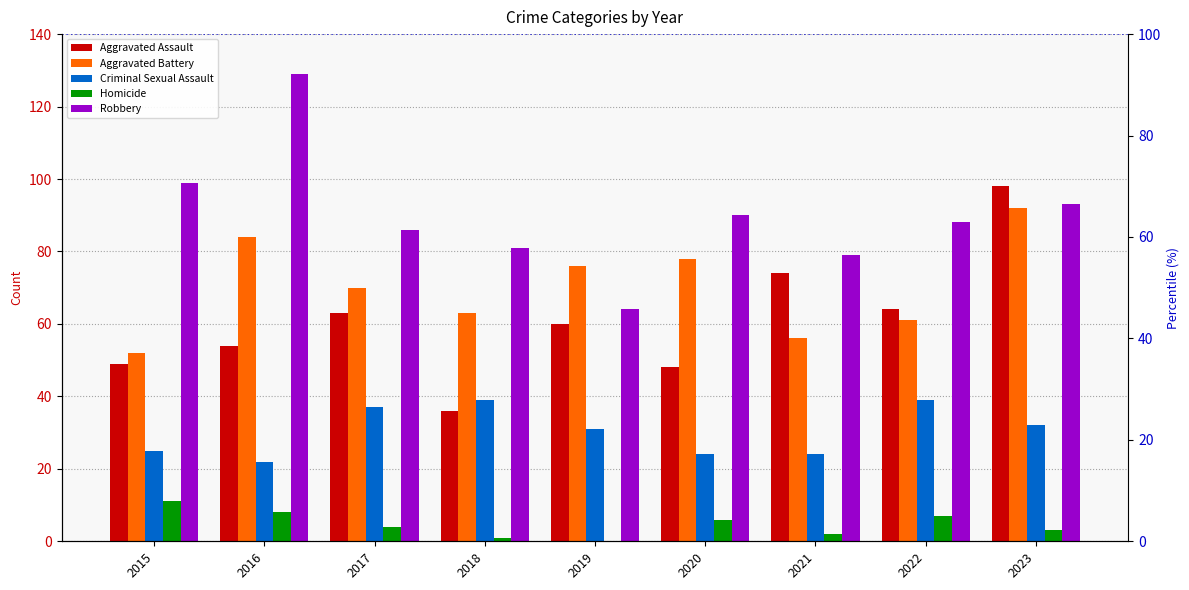

Reading left to right, list all the values displayed in this chart.

Aggravated Assault: 2015=49	2016=54	2017=63	2018=36	2019=60	2020=48	2021=74	2022=64	2023=98
Aggravated Battery: 2015=52	2016=84	2017=70	2018=63	2019=76	2020=78	2021=56	2022=61	2023=92
Criminal Sexual Assault: 2015=25	2016=22	2017=37	2018=39	2019=31	2020=24	2021=24	2022=39	2023=32
Homicide: 2015=11	2016=8	2017=4	2018=1	2019=0	2020=6	2021=2	2022=7	2023=3
Robbery: 2015=99	2016=129	2017=86	2018=81	2019=64	2020=90	2021=79	2022=88	2023=93